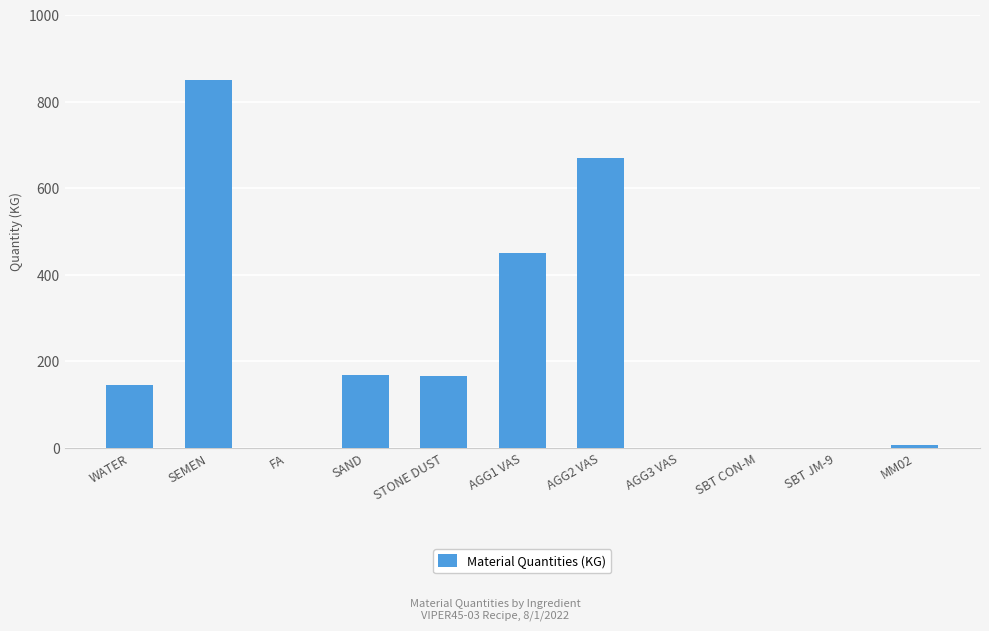

The chart shows a value of 197 at SEMEN. True or false?

False